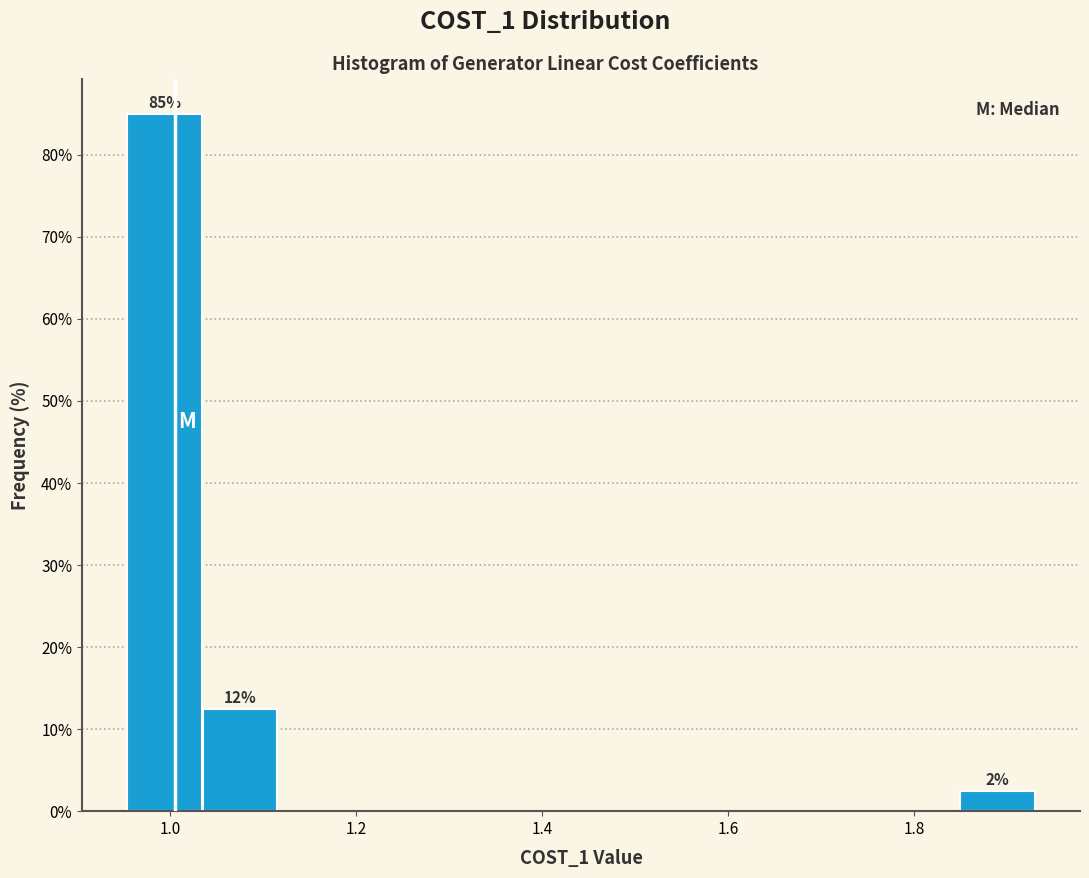

Which range on the x-axis has the tallest bar?

0.96 to 1.04